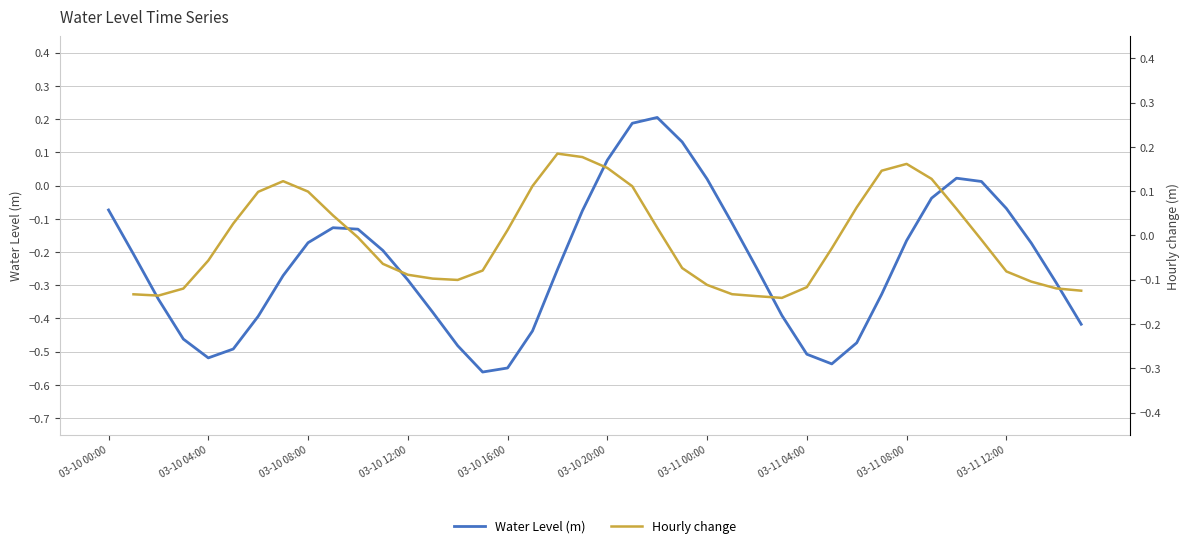

Does the chart display data point markers on the line(s)?

No